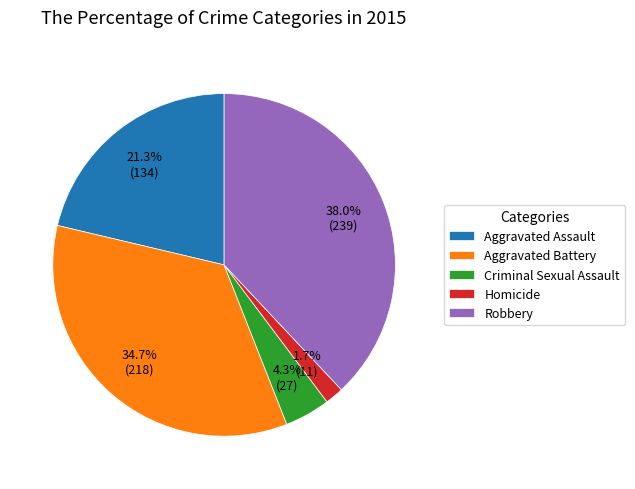

Which slice is the largest?

Robbery